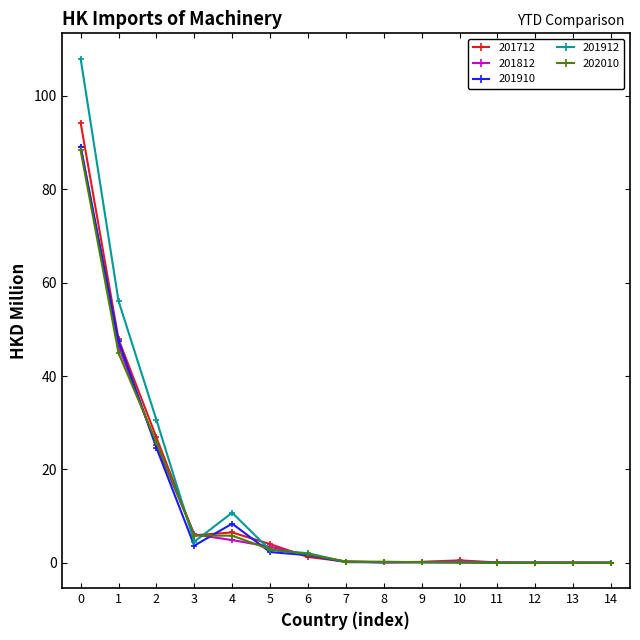

What are all the series names shown in the legend?

201712, 201812, 201910, 201912, 202010